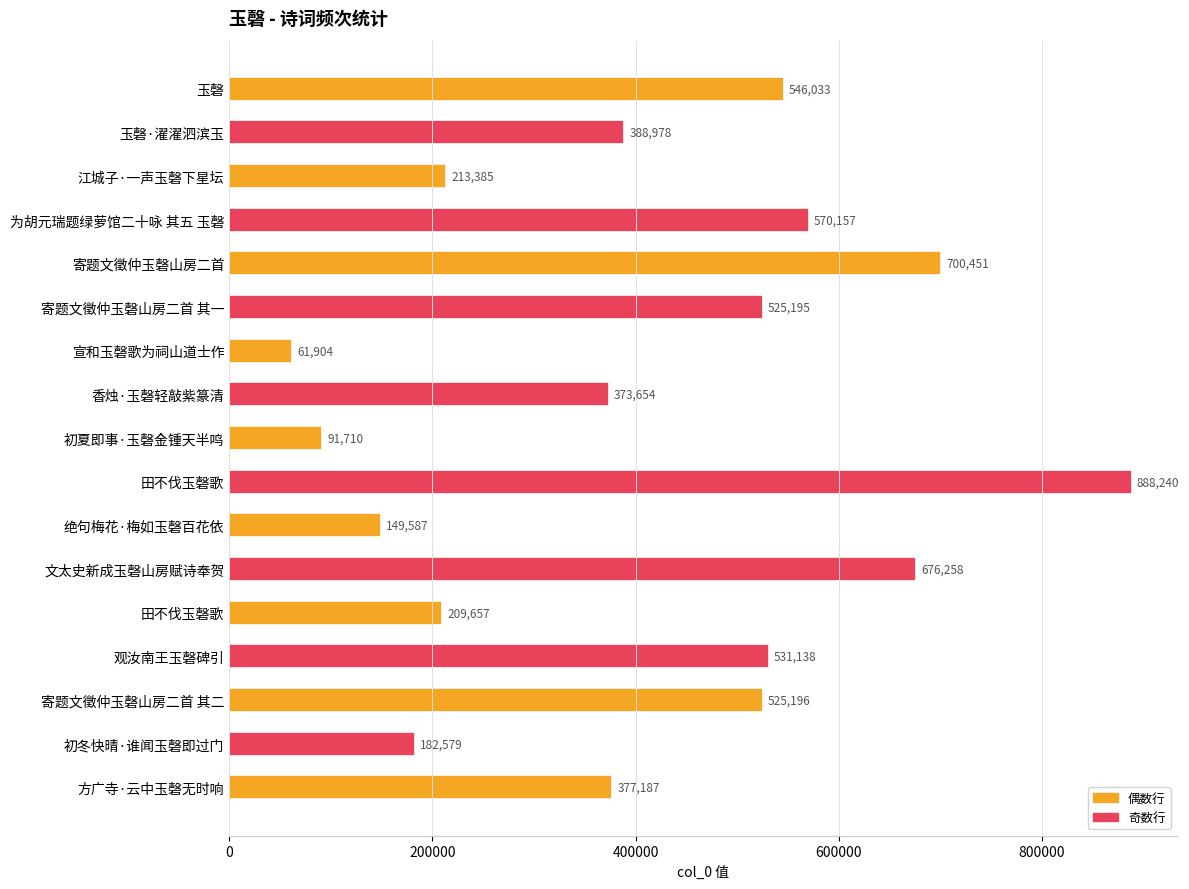

Which label corresponds to the smallest value in the chart?

宣和玉磬歌为祠山道士作